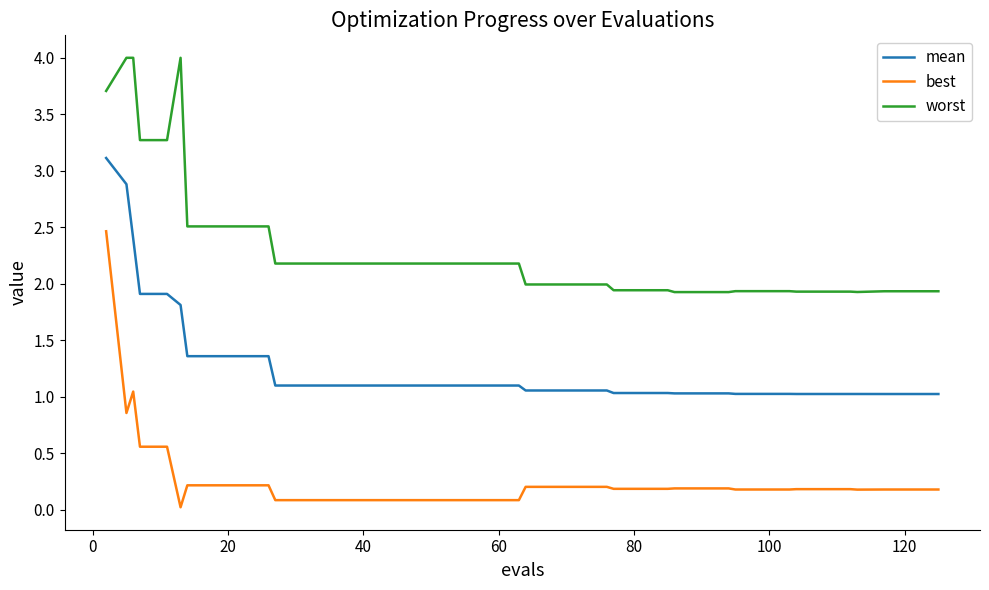

Which series has the widest spread of values?

best